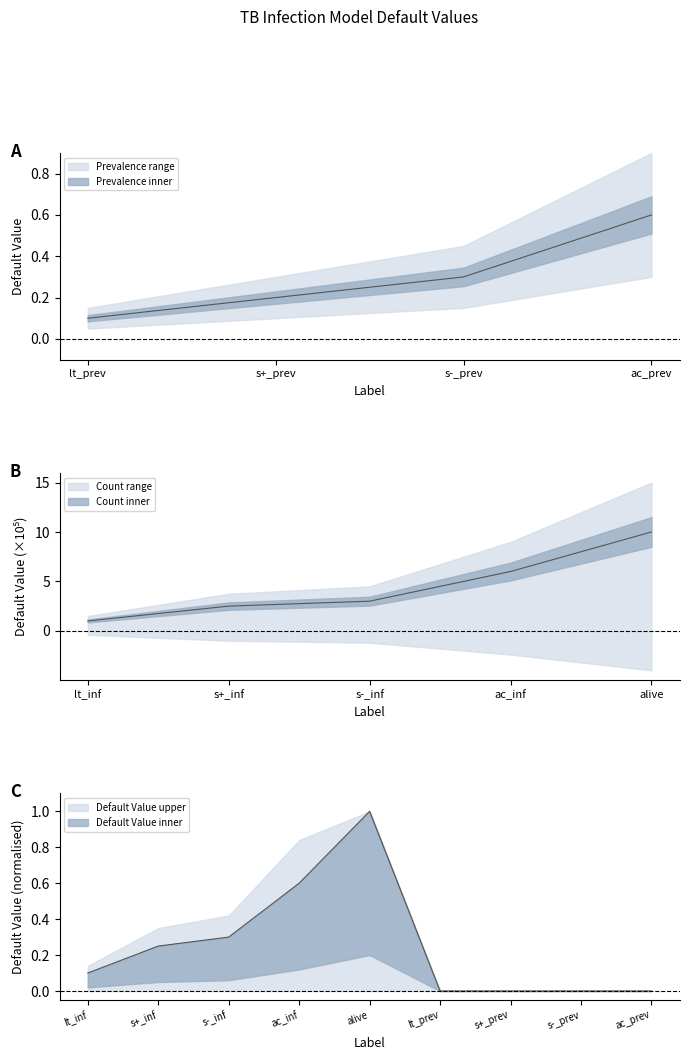

Reading left to right, list all the values displayed in this chart.

lt_inf=0.1	s+_inf=0.2	s-_inf=0.3	ac_inf=0.6	alive=1.0	lt_prev=0.0	s+_prev=0.0	s-_prev=0.0	ac_prev=0.0